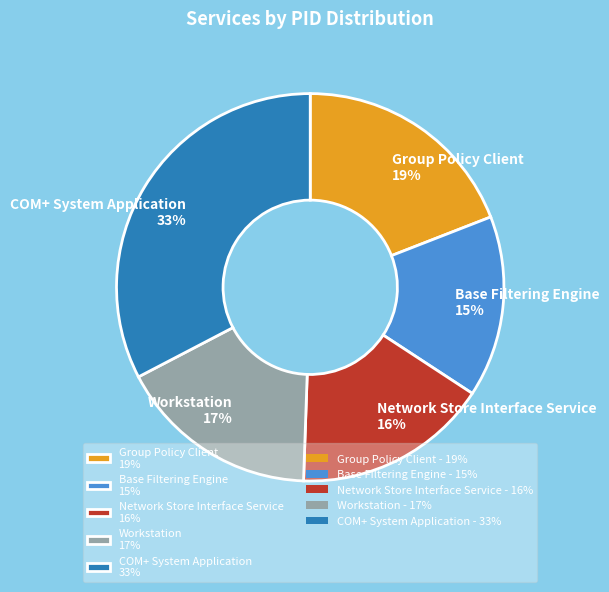

Is the sum of COM+ System Application and Network Store Interface Service greater than half?

No